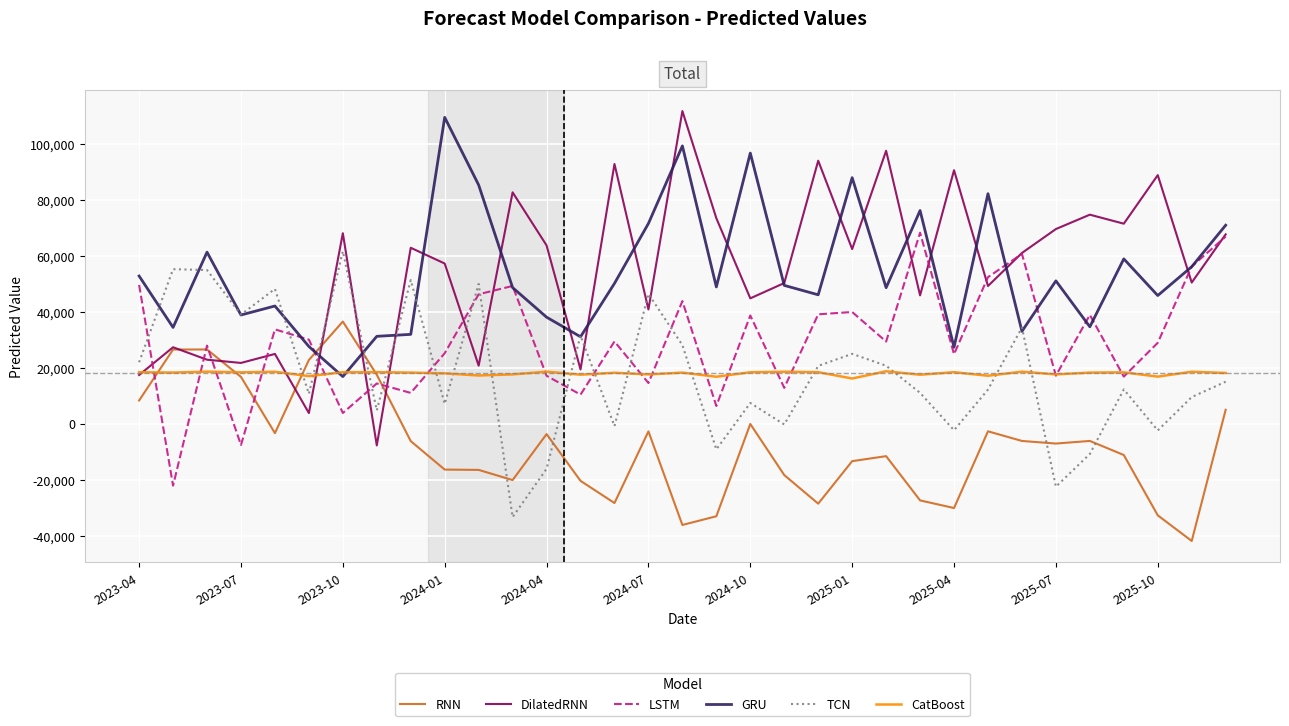

Which series has the widest spread of values?

DilatedRNN